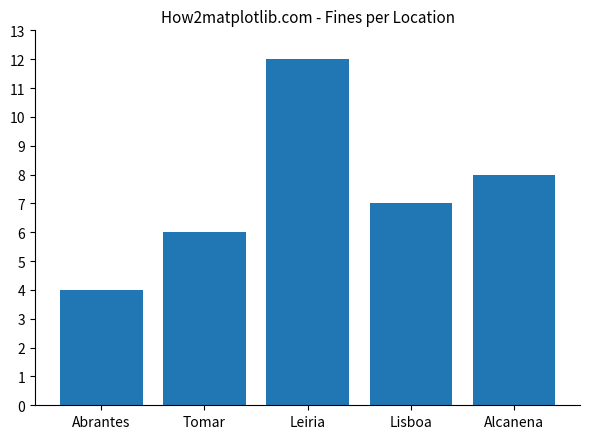

Between Tomar and Alcanena, which is larger?

Alcanena